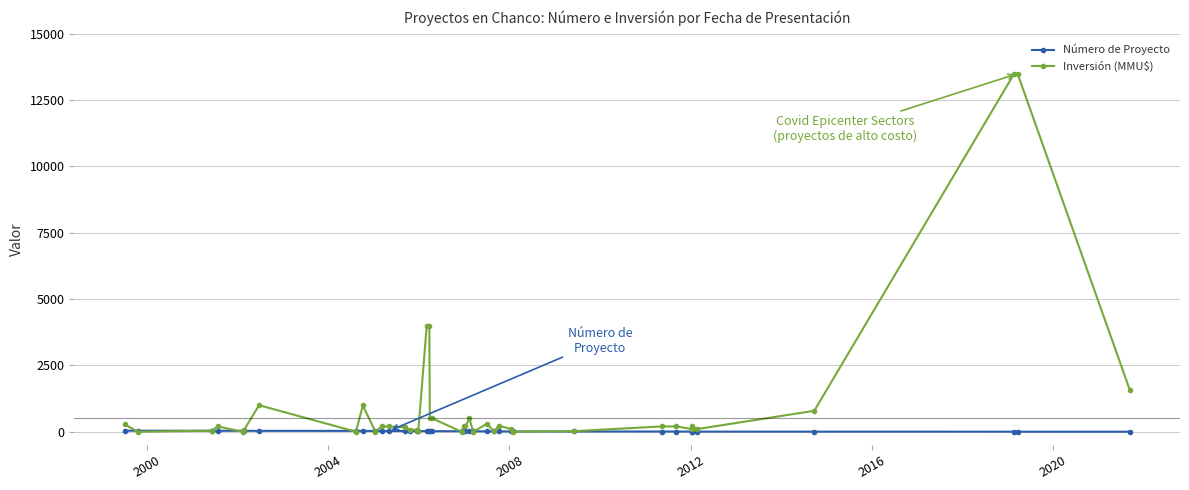

Which series has the largest total across all categories?

Inversión (MMU$)